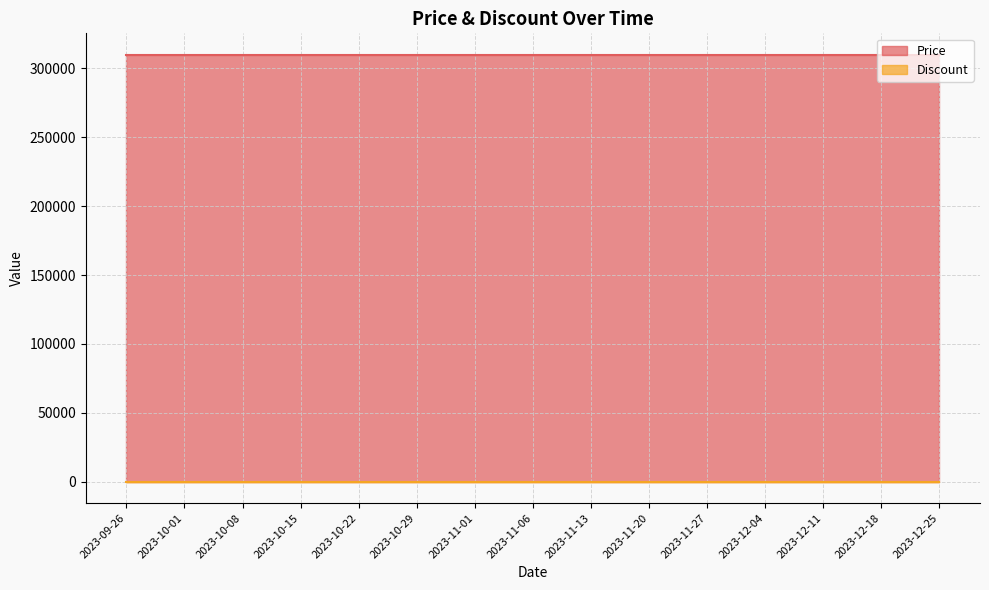

Does the chart display data point markers on the line(s)?

No